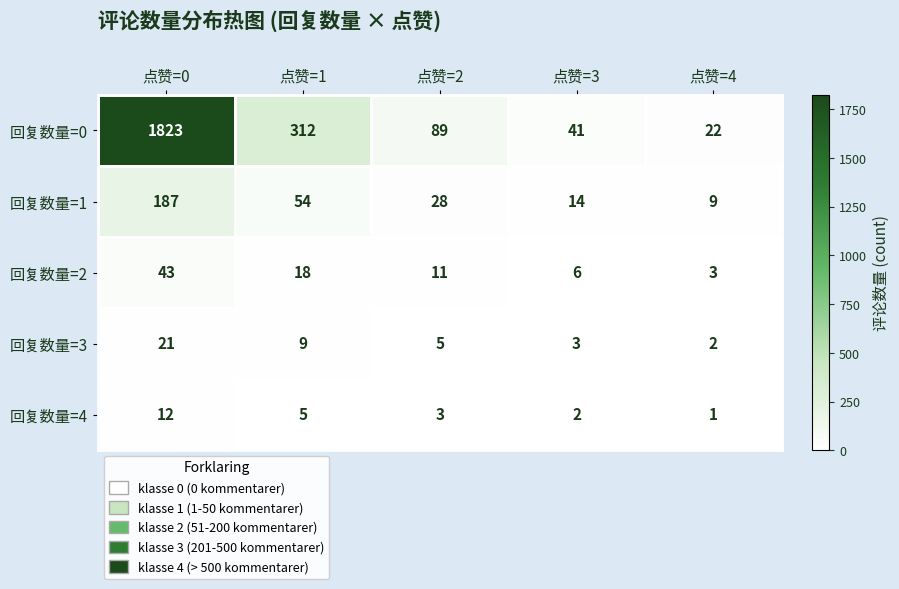

How many data points in 回复数量=3 are less than 5?

2